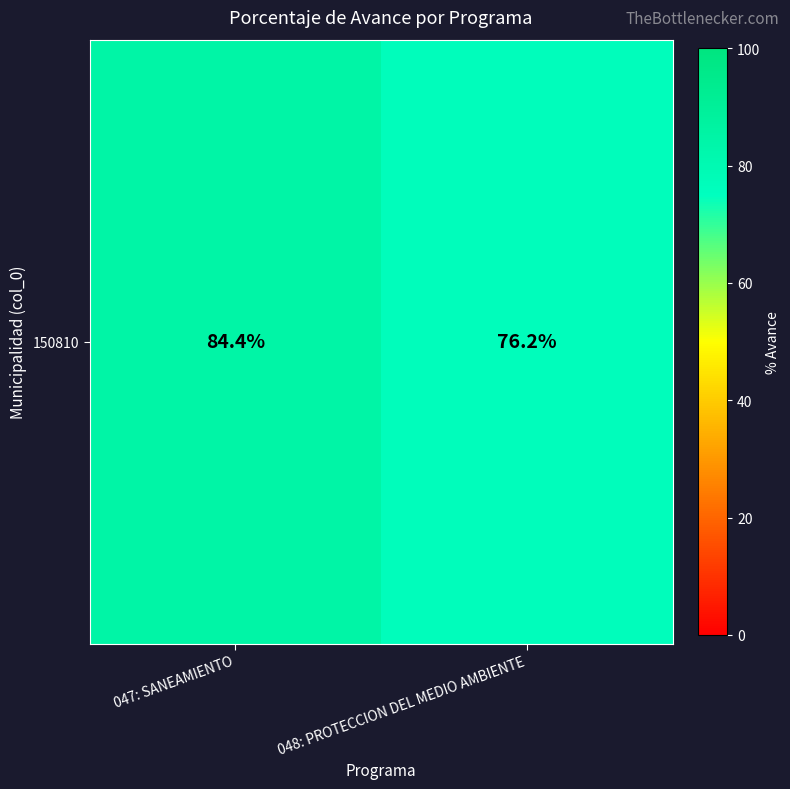

The value at 047: SANEAMIENTO is 42.3. True or false?

False